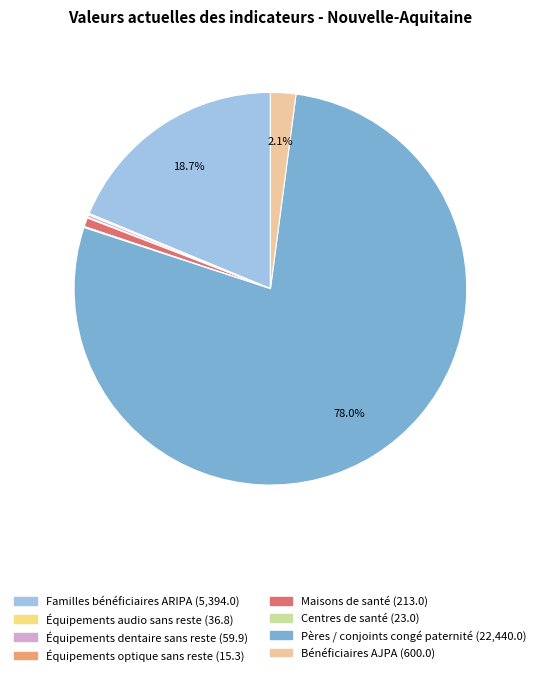

Which slice represents more than half of the pie?

Pères / conjoints congé paternité